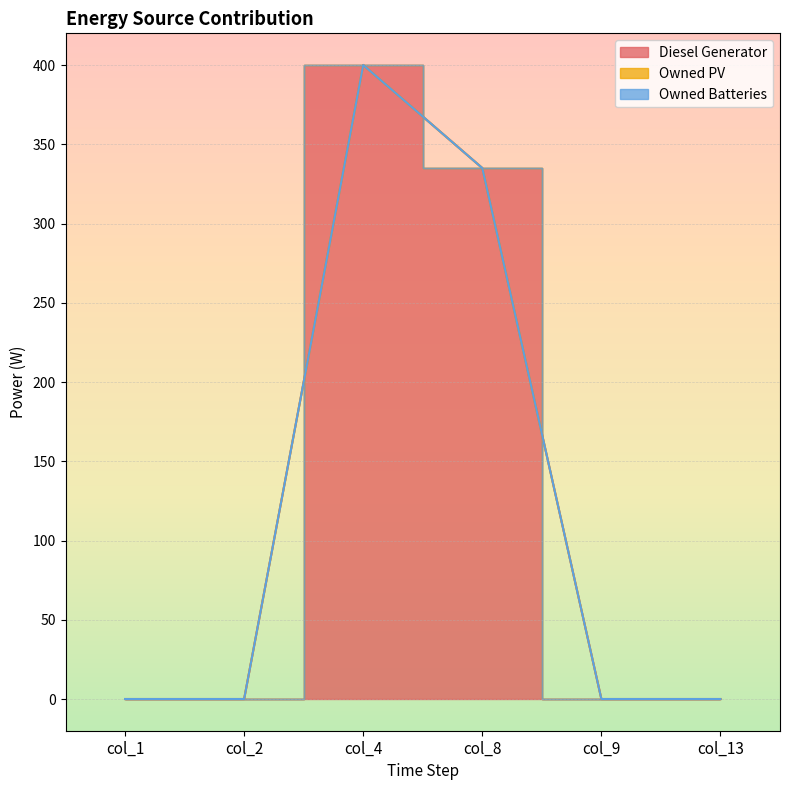

Which series has the largest total across all categories?

Diesel Generator